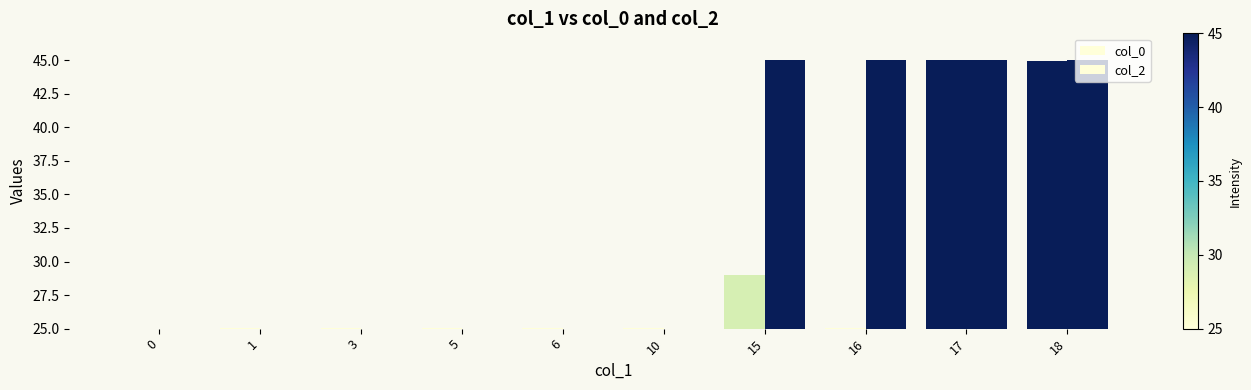

Are the bars grouped side by side (vs. stacked)?

Yes